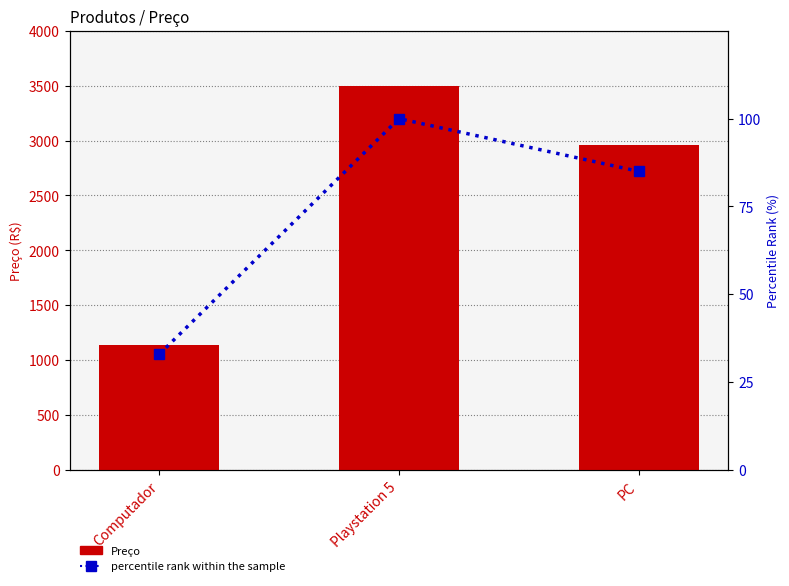

Between Playstation 5 and Computador, which is larger?

Playstation 5